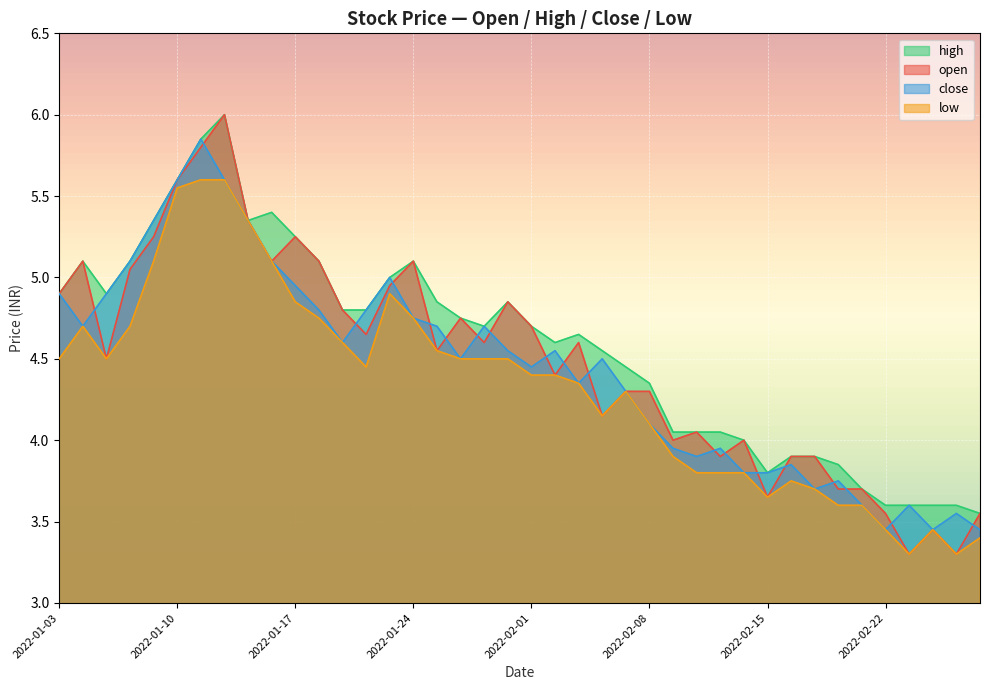

What is the minimum value for open?

3.3